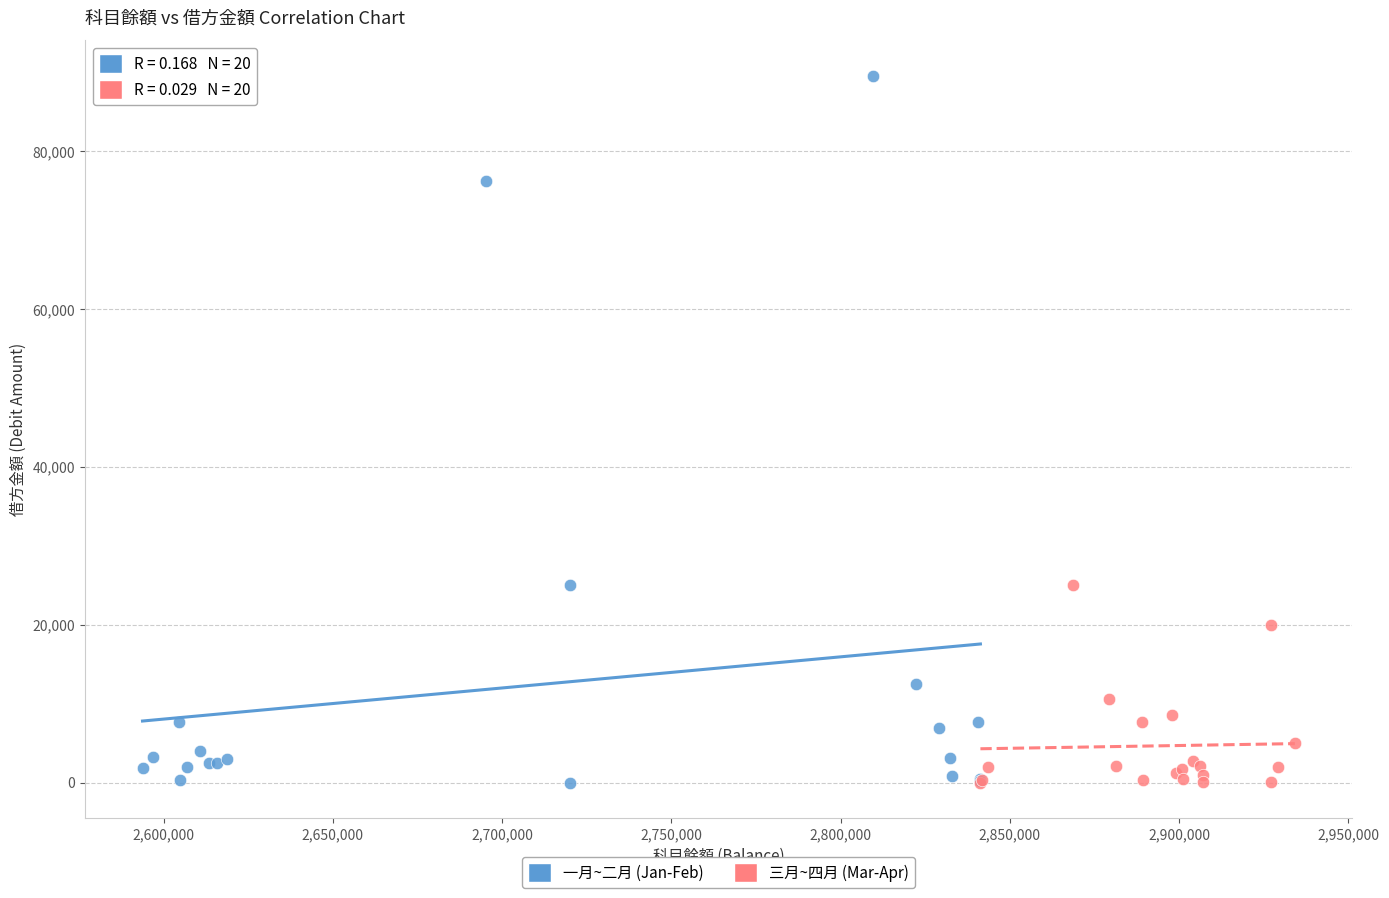

Which series contains the highest Y value?

一月~二月 (Jan-Feb)